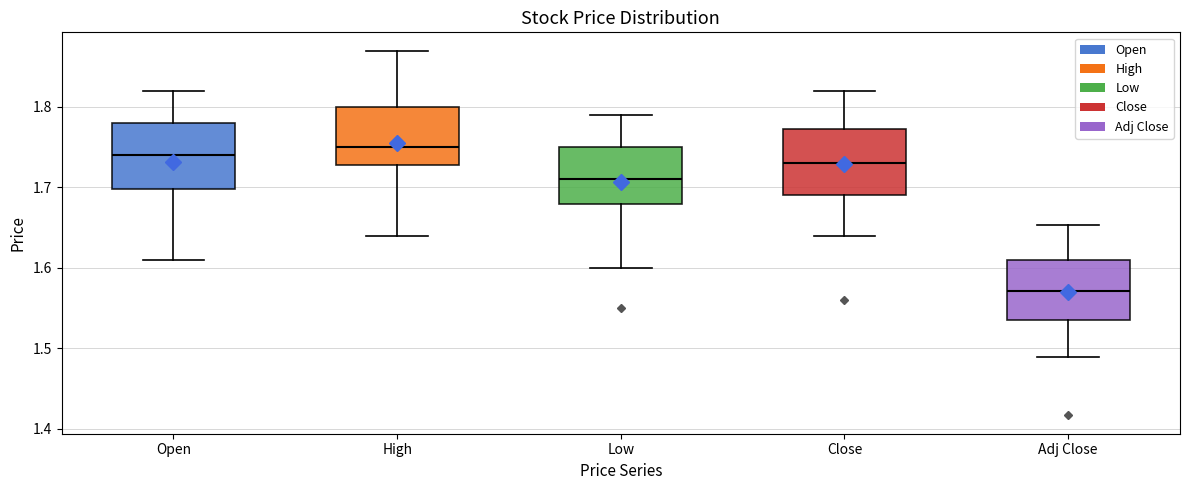

Which box's median line is the highest?

High